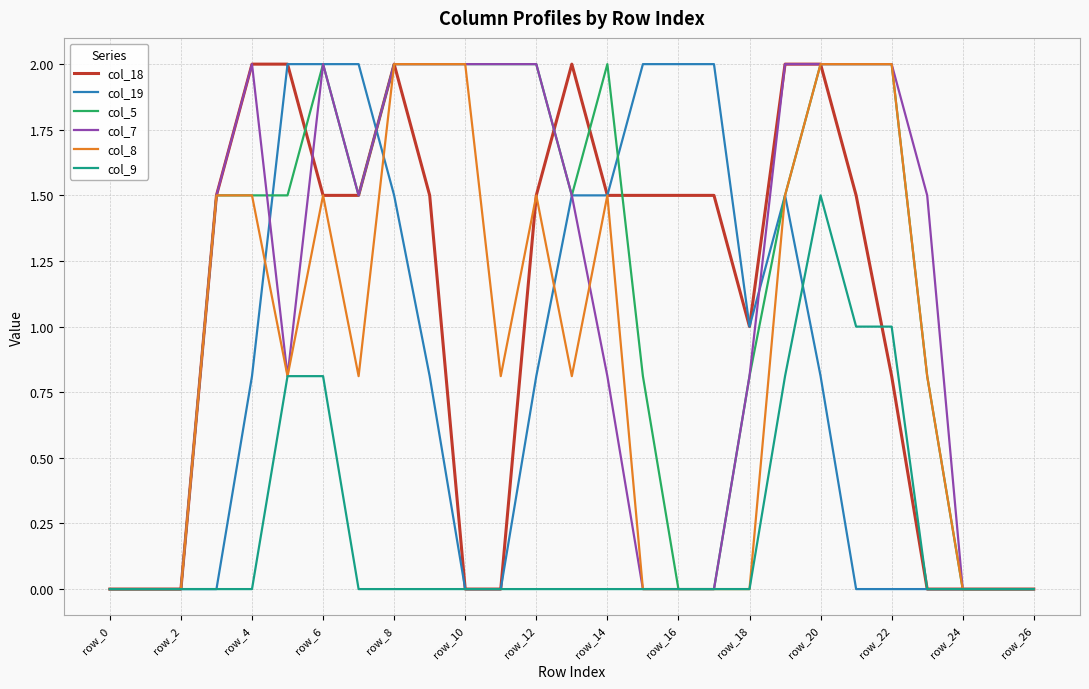

What is the greatest value displayed?

2.0